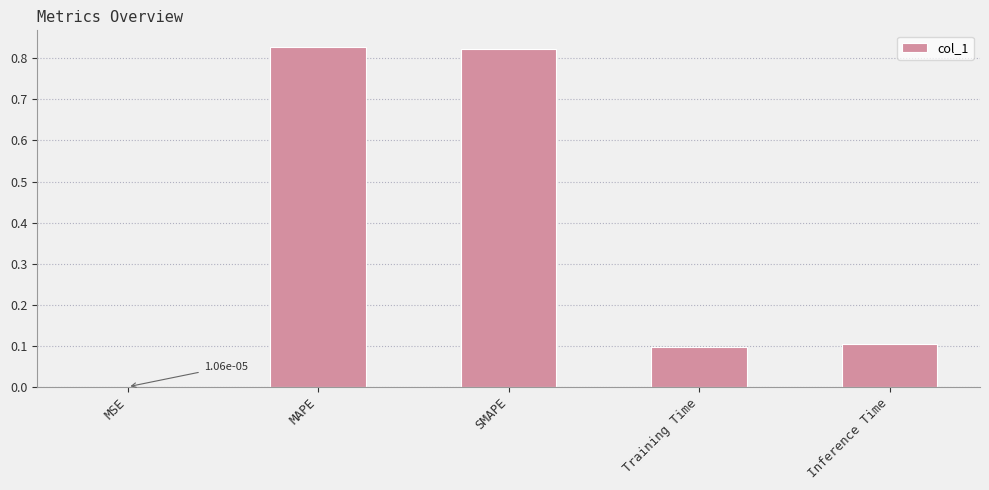

What is the change in value from MSE to MAPE?

+0.8